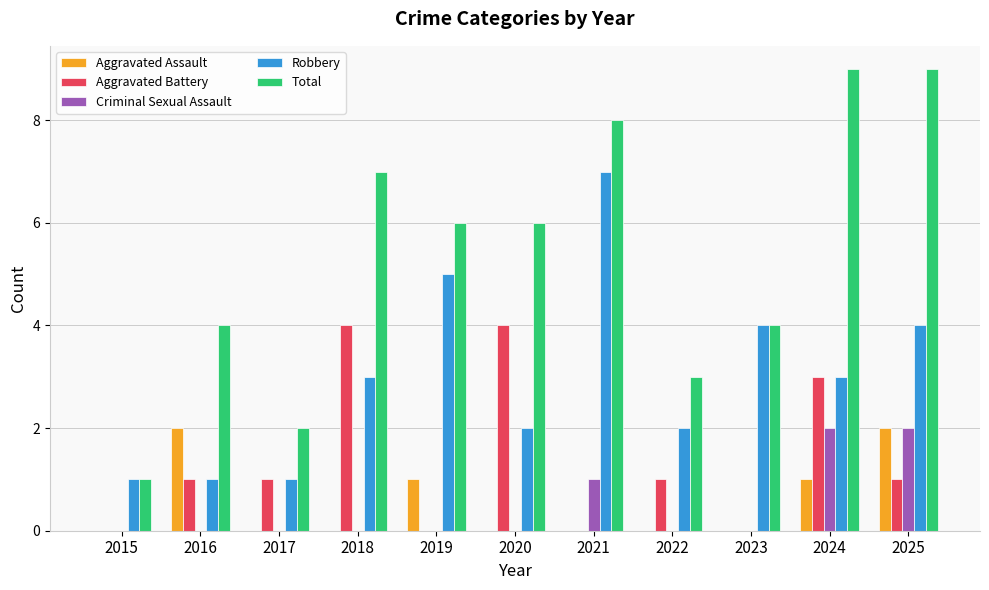

What is the total value across all series at 2016?

8